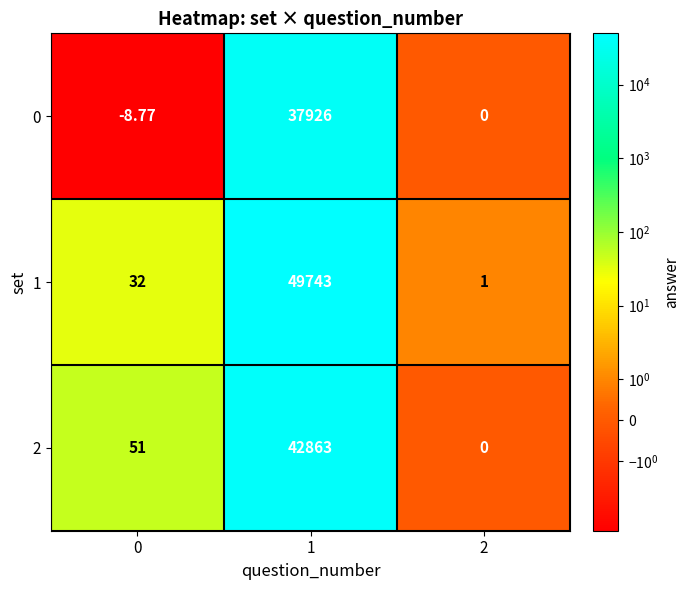

Is the value of 0 at 0 greater than the value of 2 at 2?

No